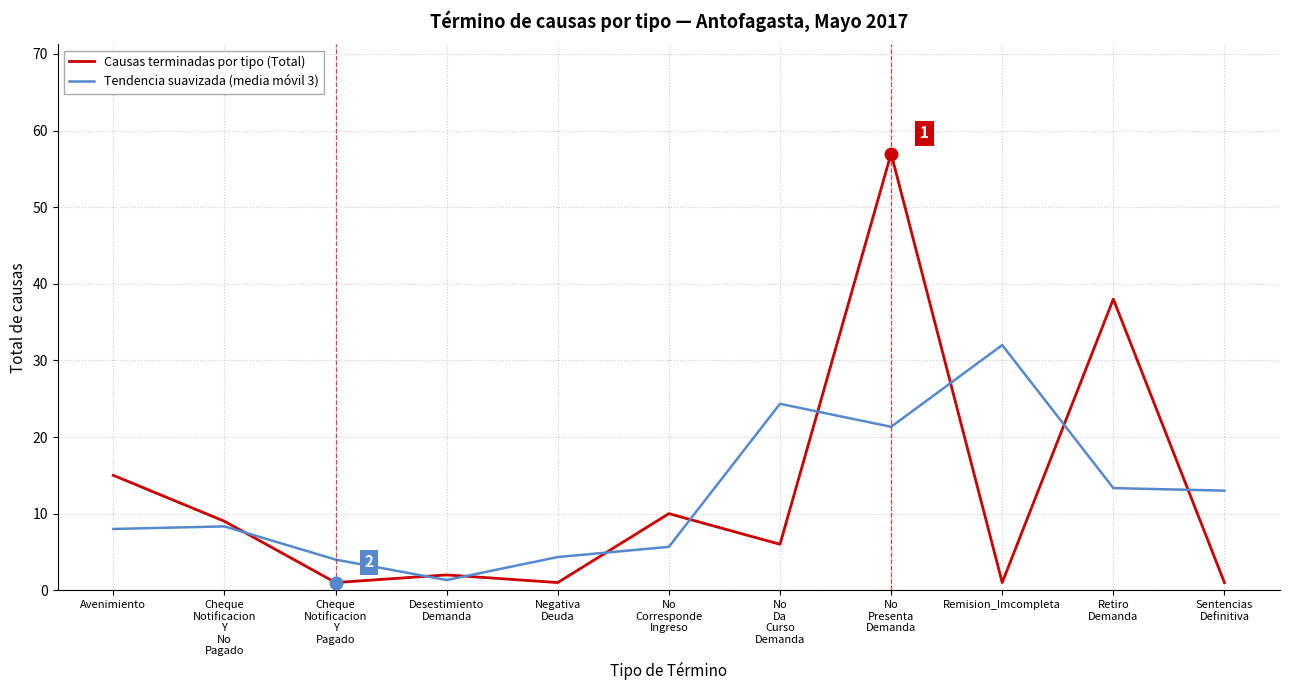

What is the maximum value for Tendencia suavizada (media móvil 3)?

32.0